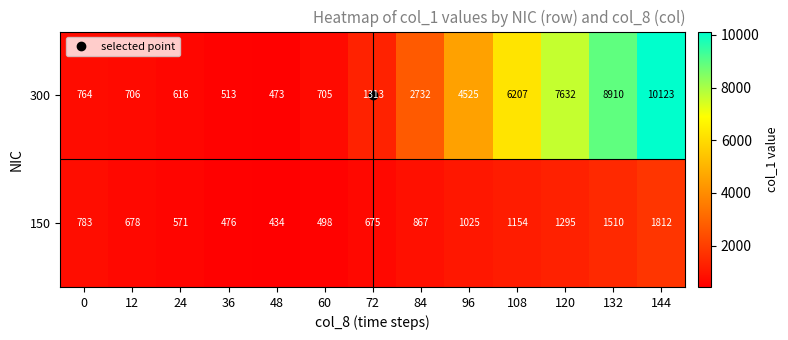

What is the total value across all series at 120?

8927